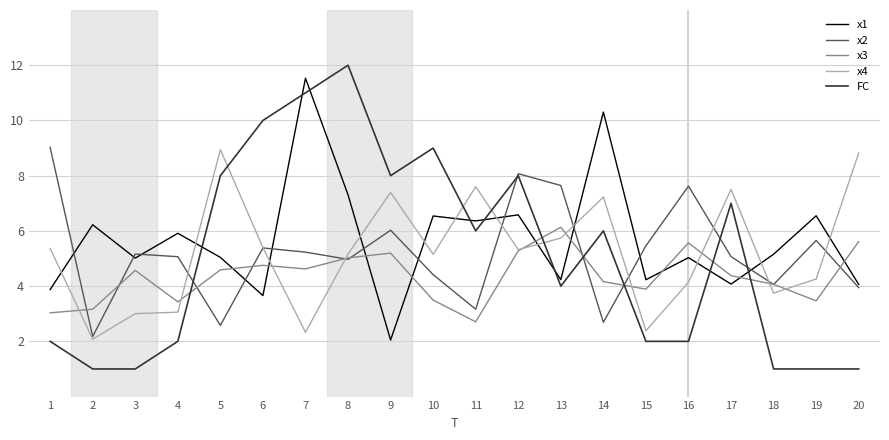

The x2 series shows 2.2 at 2. True or false?

True